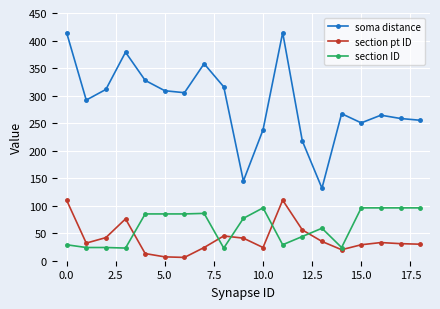

Which series has the largest total across all categories?

soma distance